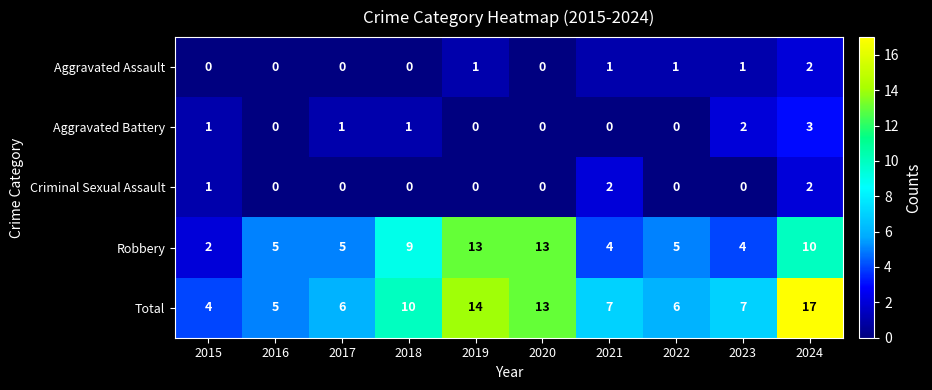

At 2021, list the series in order from smallest to largest.

Aggravated Battery, Aggravated Assault, Criminal Sexual Assault, Robbery, Total